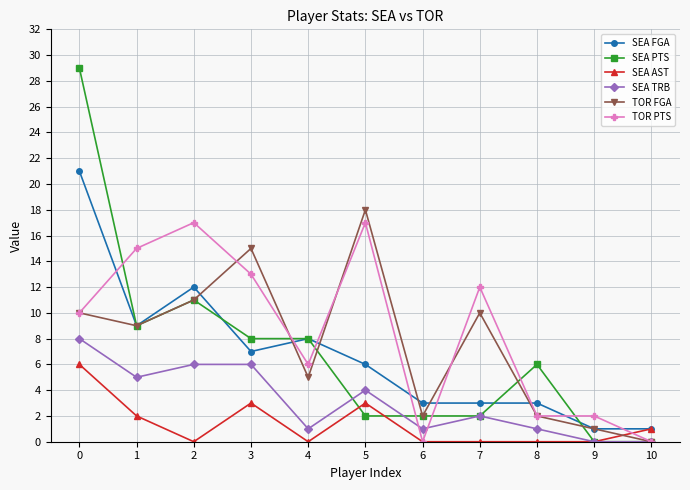

True or false: SEA FGA has more than 0 points higher than both neighbors.

True